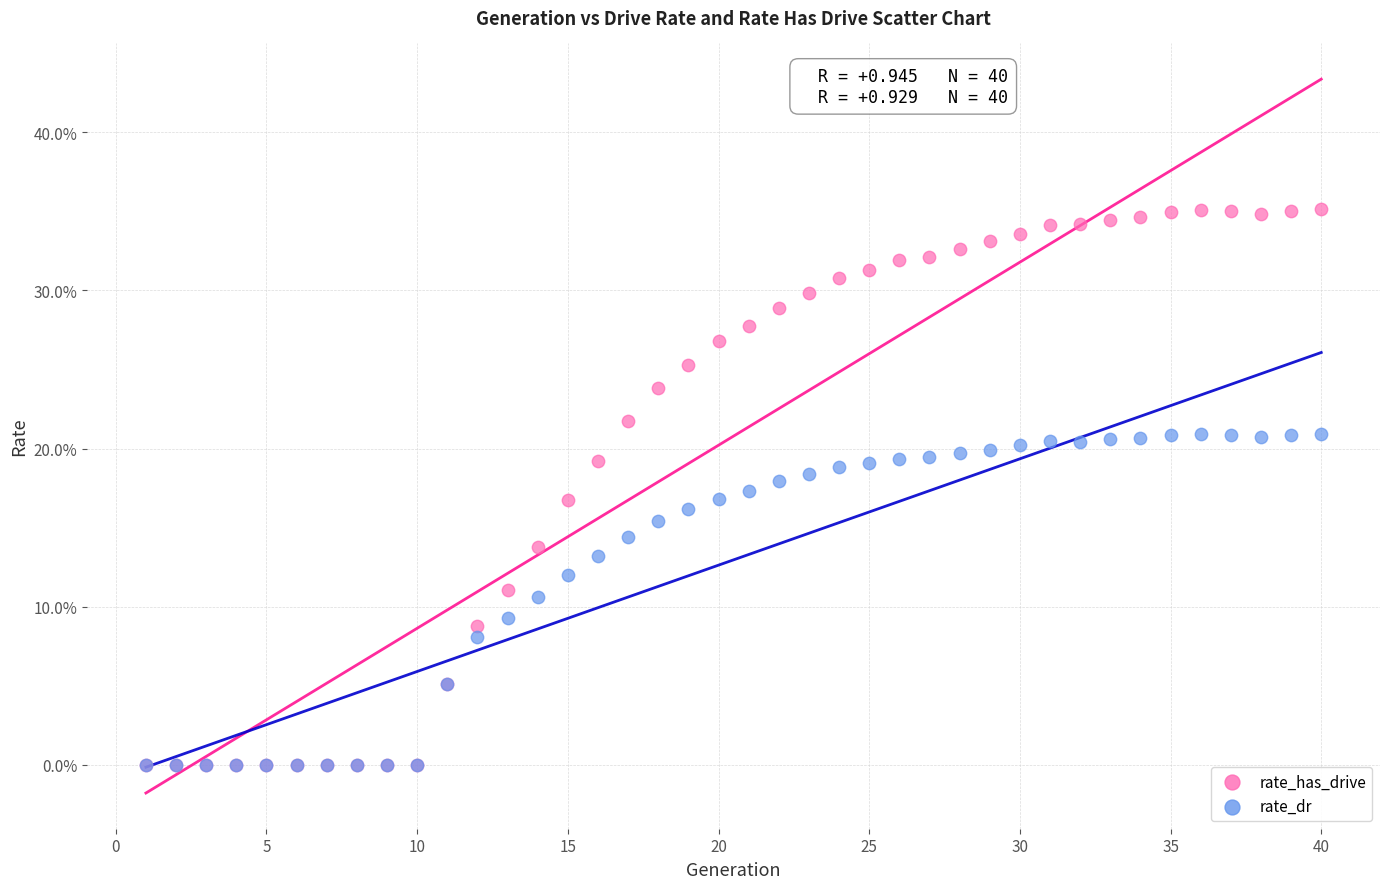

Which series has the largest Y range (max minus min)?

rate_has_drive